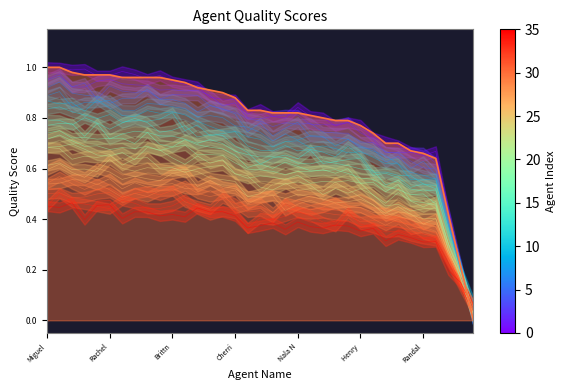

Reading left to right, transcribe all the data shown in this chart.

1.0	1.0	1.0	1.0	1.0	1.0	1.0	1.0	1.0	1.0	0.9	0.9	0.9	0.9	0.9	0.9	0.8	0.8	0.8	0.8	0.8	0.8	0.8	0.8	0.8	0.8	0.7	0.7	0.7	0.7	0.7	0.6	0.4	0.2	0.0